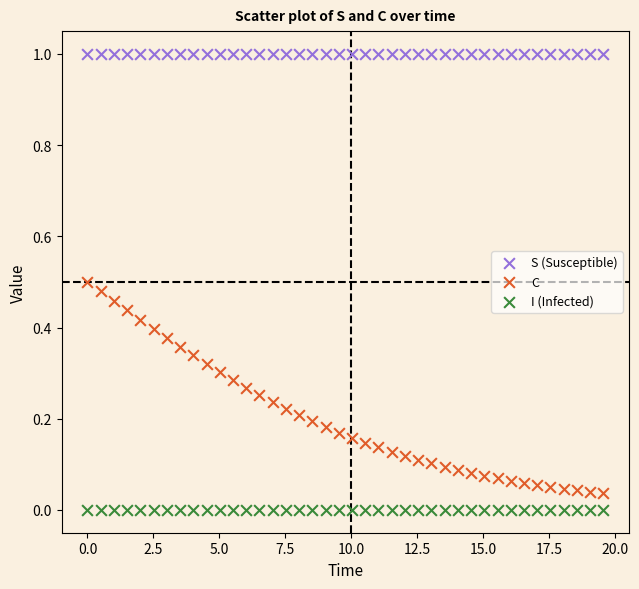

What are all the series names shown in the legend?

S (Susceptible), C, I (Infected)